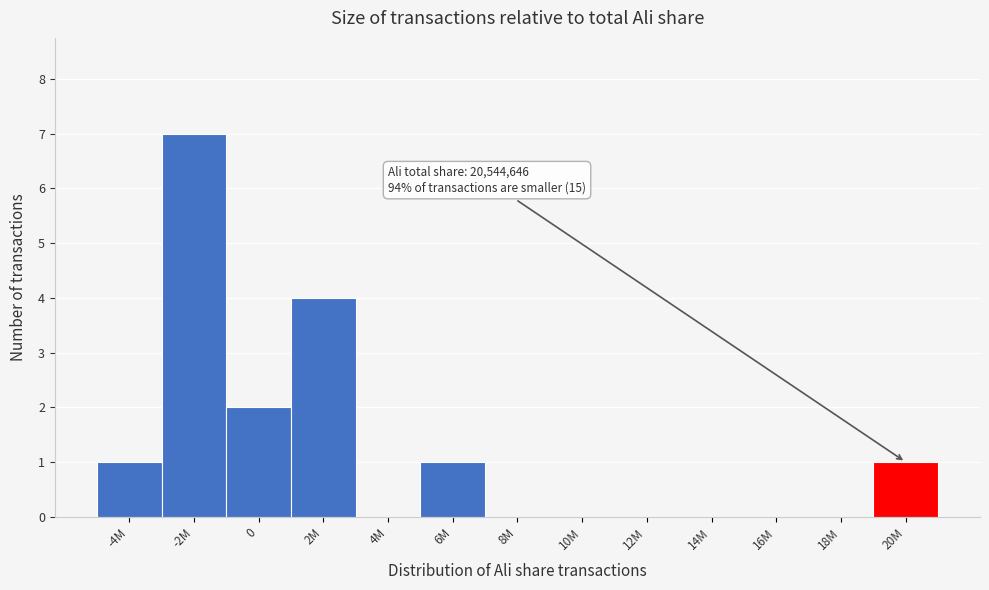

Reading right to left, extract all data points from this chart.

20M=1	18M=0	16M=0	14M=0	12M=0	10M=0	8M=0	6M=1	4M=0	2M=4	0=2	-2M=7	-4M=1